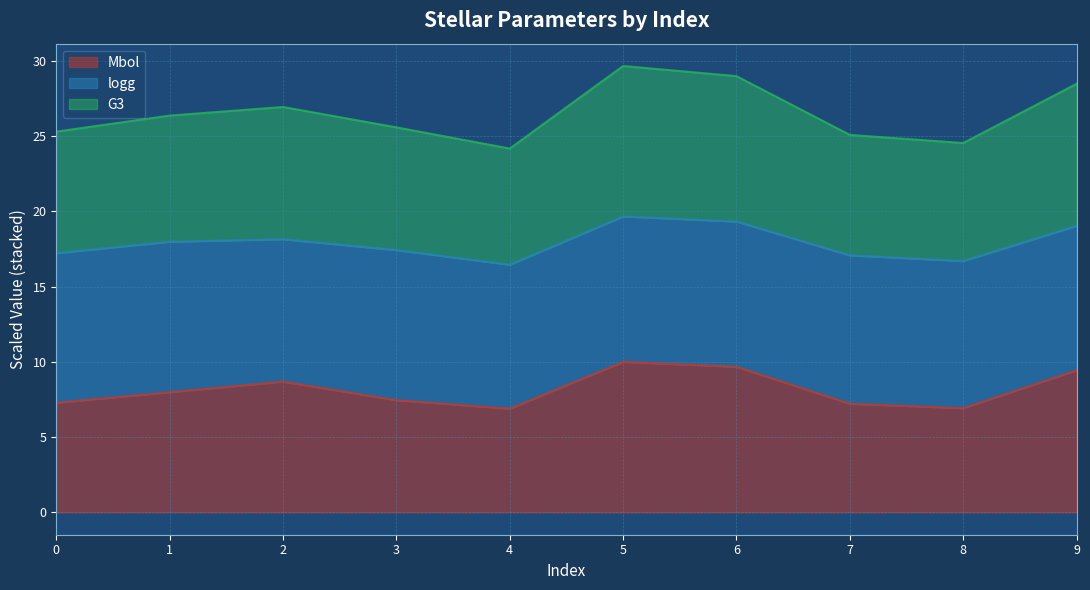

Which label corresponds to the smallest value in the chart?

4